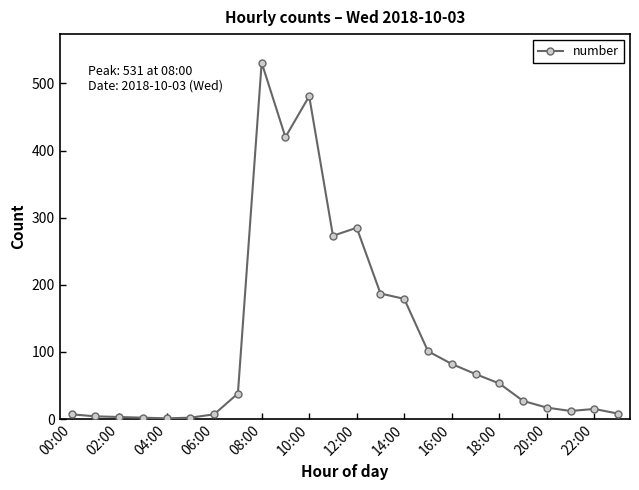

What is the difference between the second highest and minimum values?

480